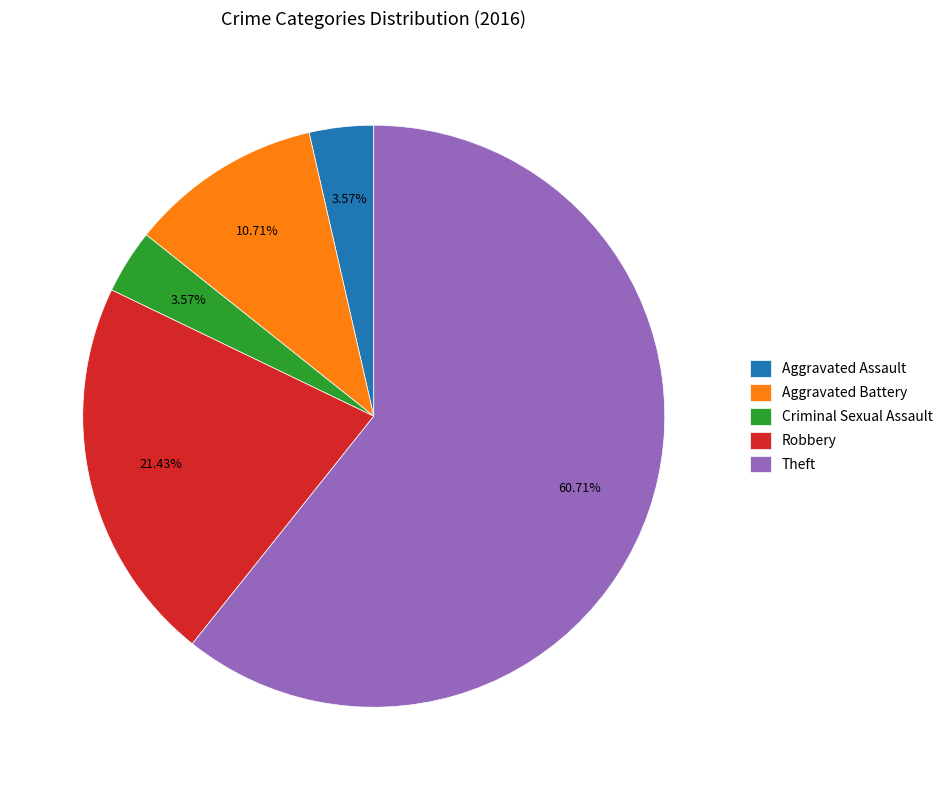

What is the ratio of the value at Theft to the value at Aggravated Assault?

17.0